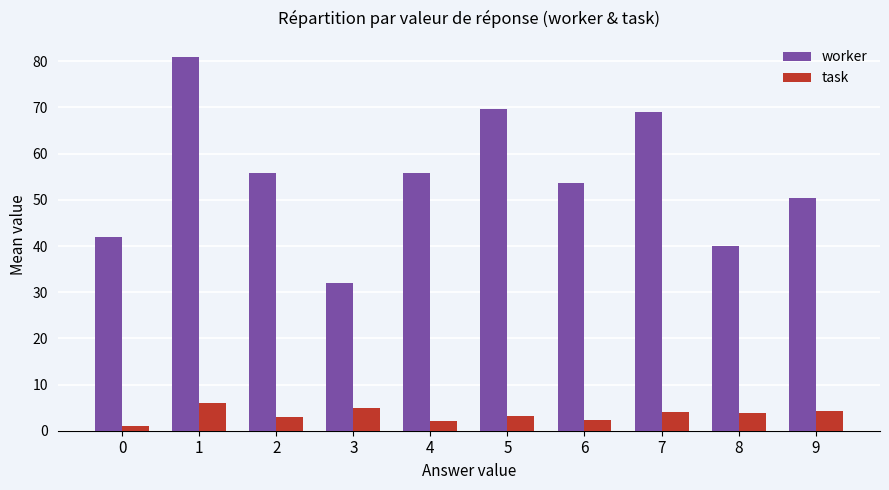

List the series in order of their overall mean, highest first.

worker, task